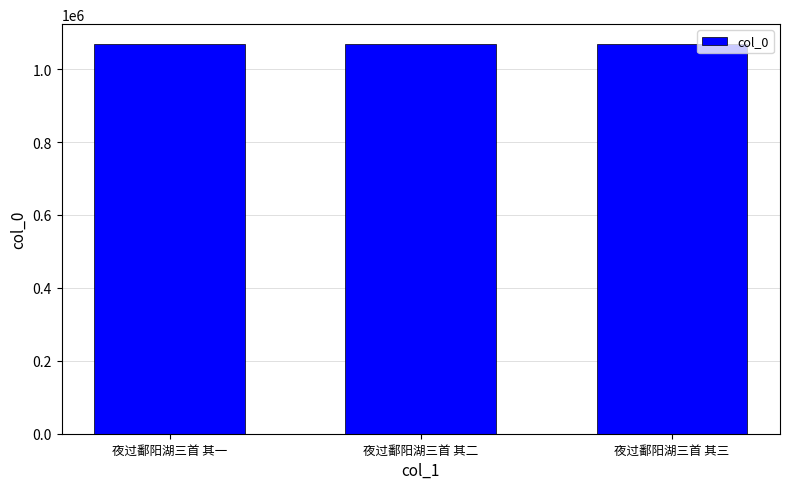

Approximately how many times larger is the value at 夜过鄱阳湖三首 其三 compared to 夜过鄱阳湖三首 其二?

1.0